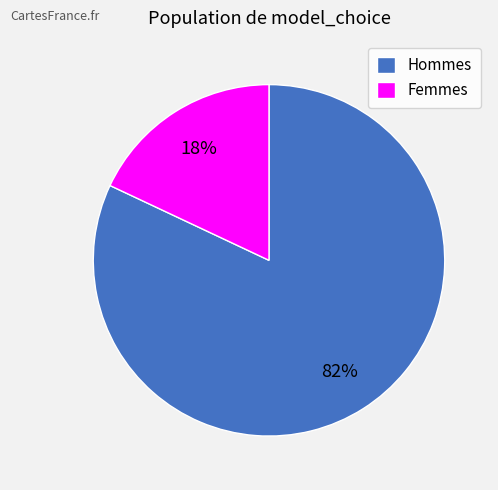

Which has a higher value, Femmes or Hommes?

Hommes